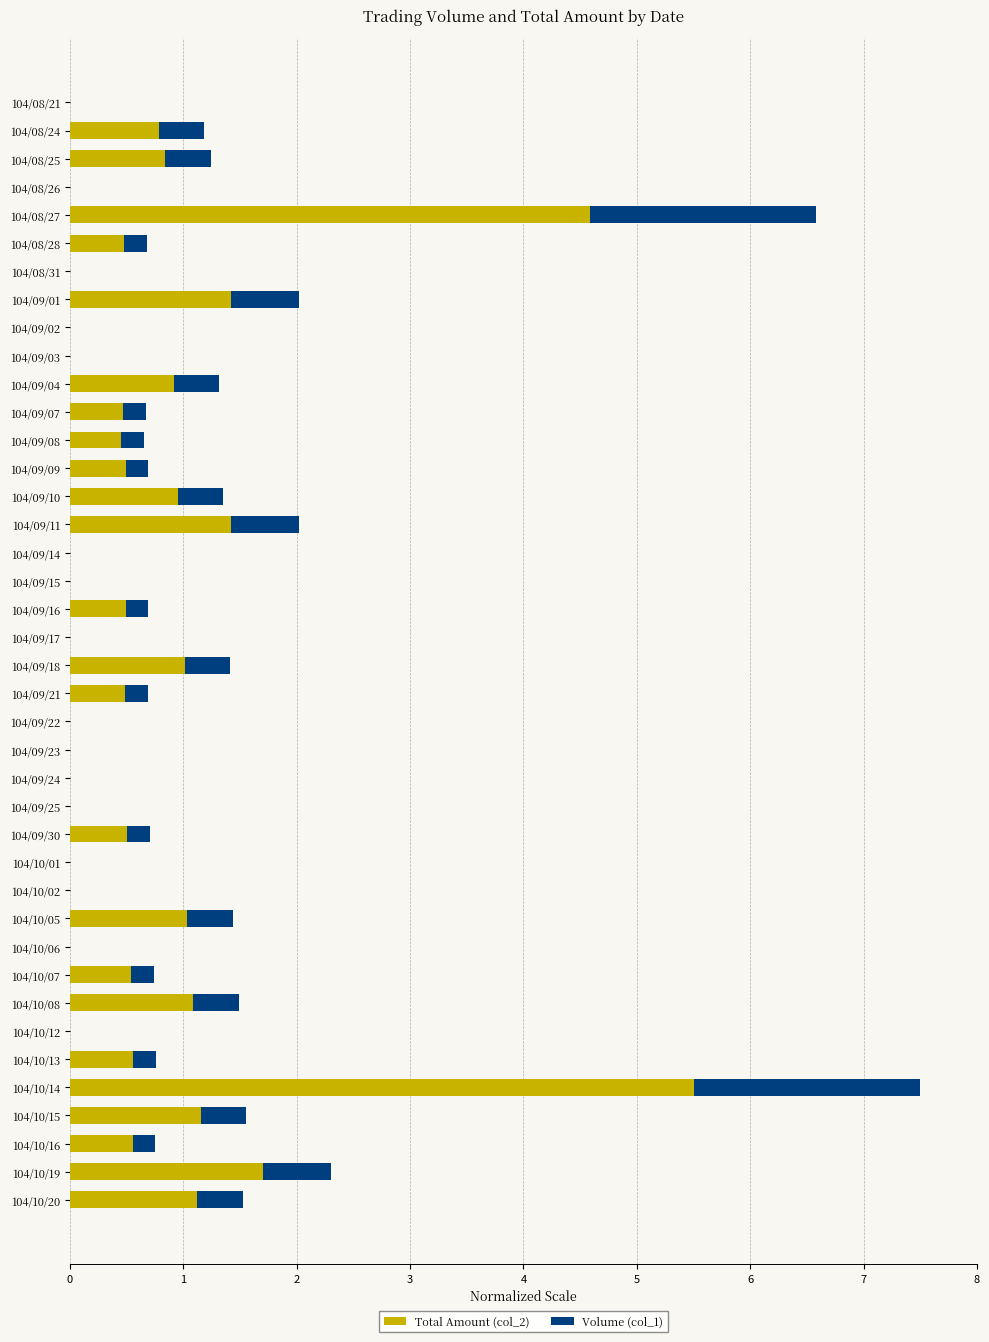

Which category has the highest value in the Total Amount (col_2) series?

104/10/14